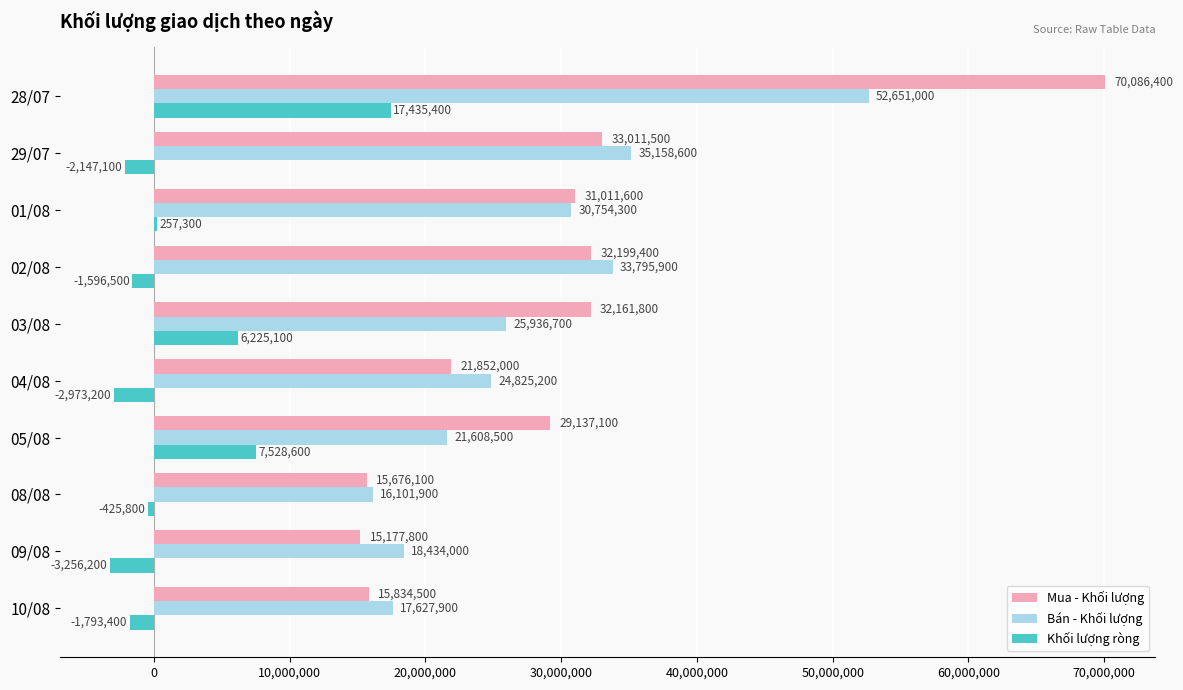

At which label does Bán - Khối lượng reach its minimum?

08/08